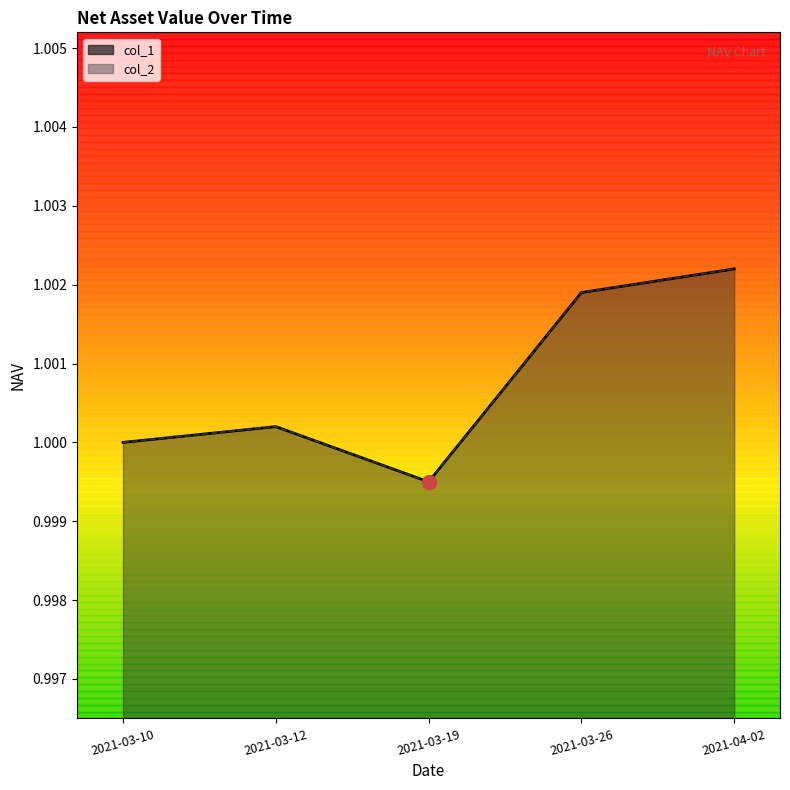

Reading left to right, list all the values displayed in this chart.

col_1: 2021-03-10=1.0	2021-03-12=1.0	2021-03-19=1.0	2021-03-26=1.0	2021-04-02=1.0
col_2: 2021-03-10=1.0	2021-03-12=1.0	2021-03-19=1.0	2021-03-26=1.0	2021-04-02=1.0